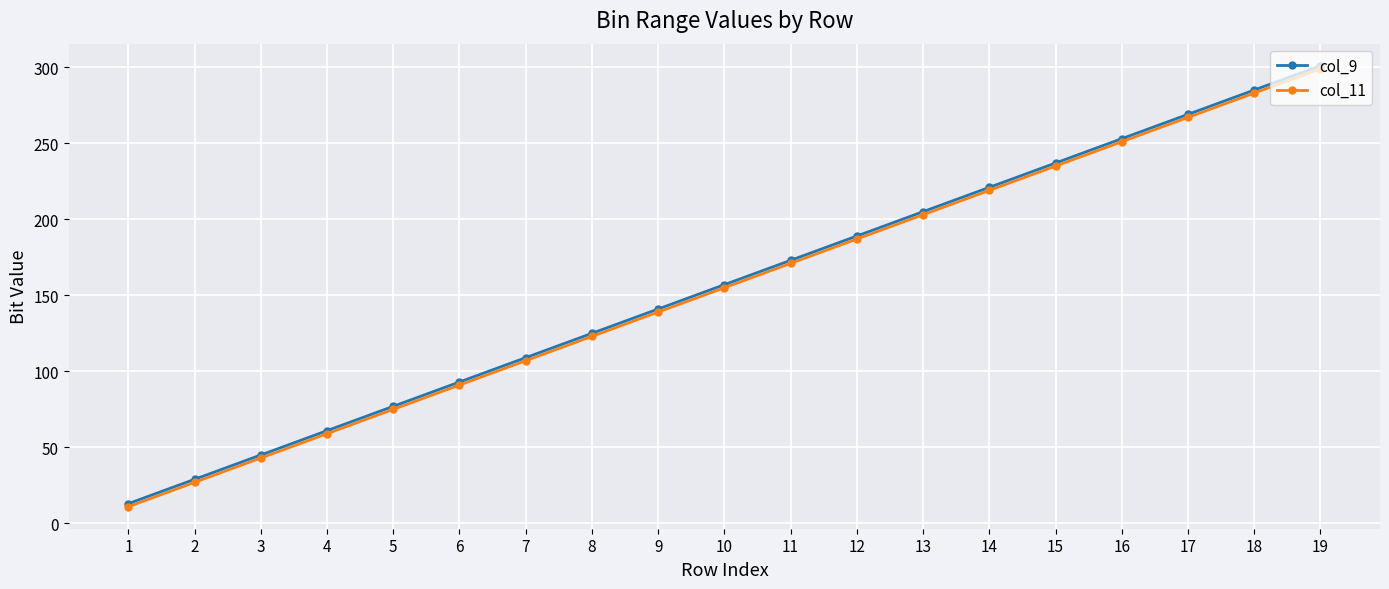

What is the sum of the col_9 values at 2 and 13?

234